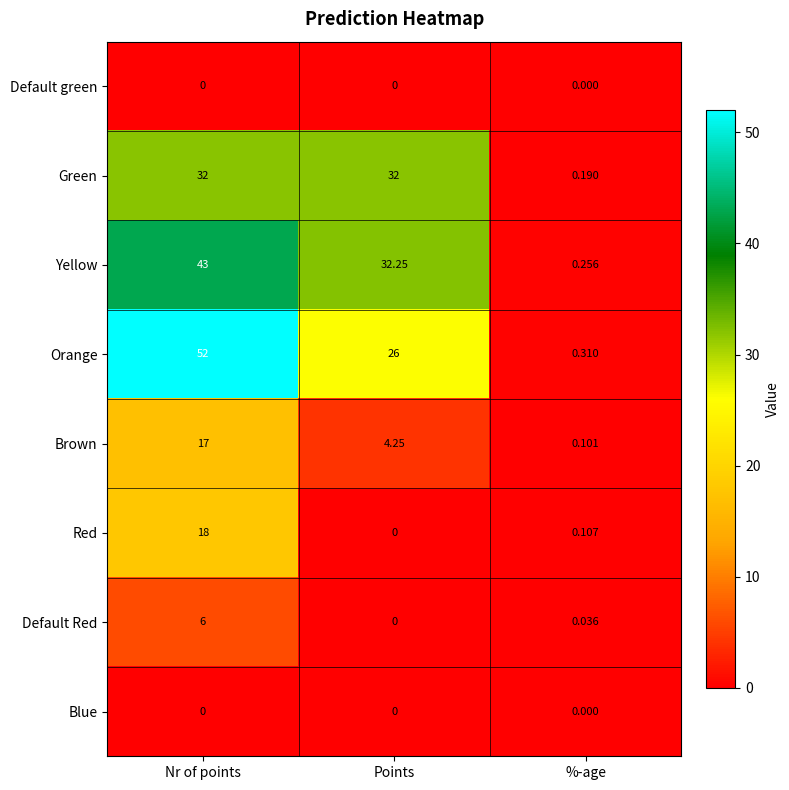

Which series has the widest spread of values?

Orange